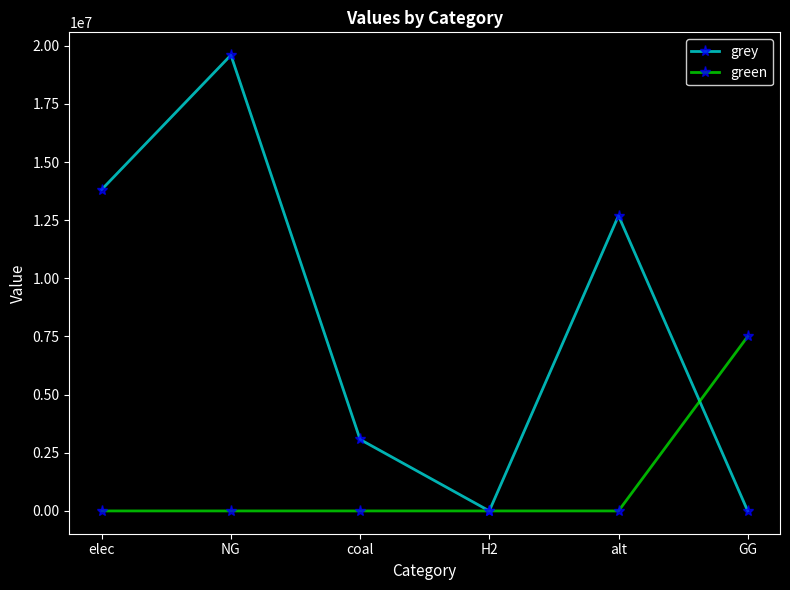

Reading left to right, transcribe all the data shown in this chart.

grey: 13817505.1	19596197.7	3072651.9	0.0	12693297.0	0.0
green: 0.0	0.0	0.0	0.0	0.0	7500000.0